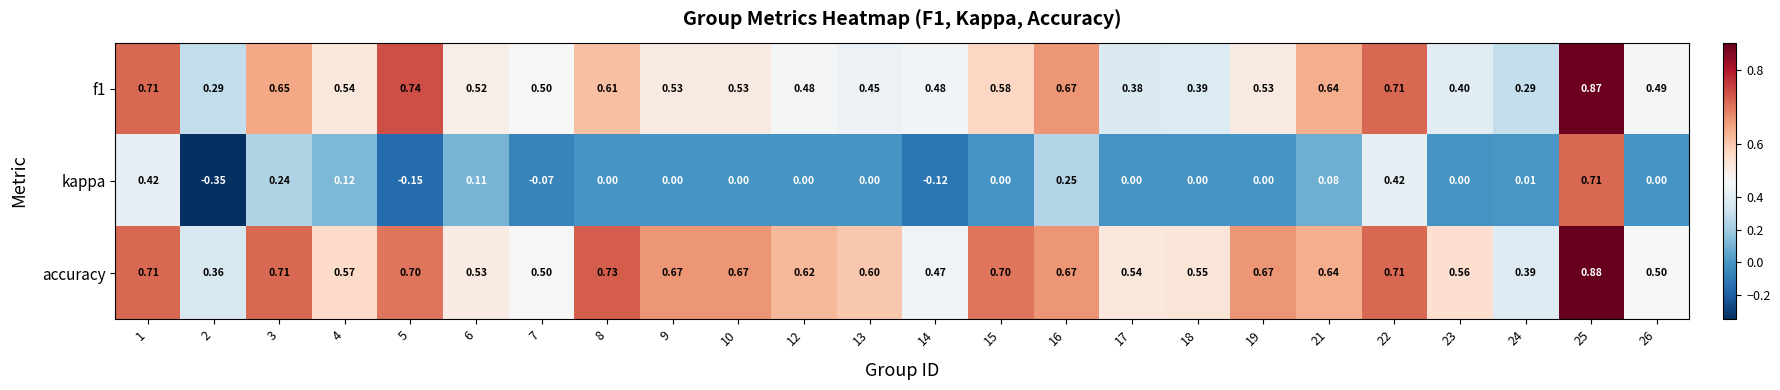

Which series has the widest spread of values?

kappa